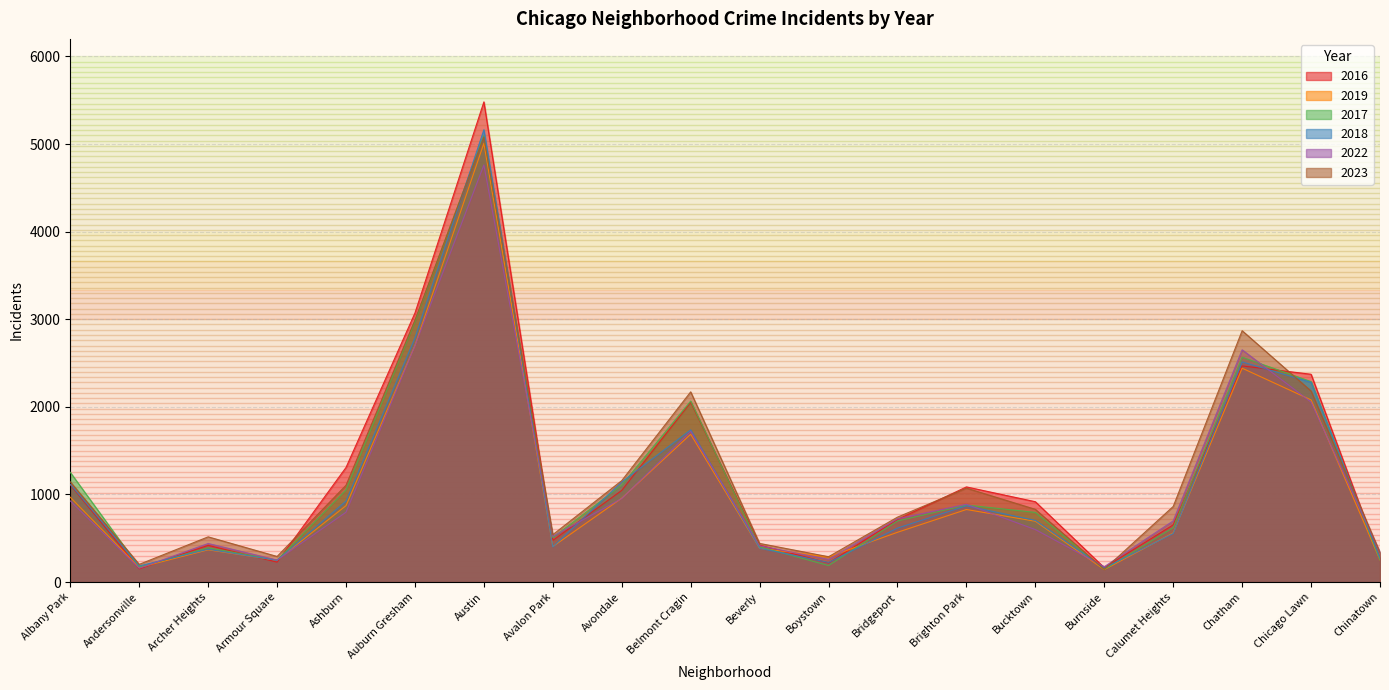

Count the number of categories in the chart.

20